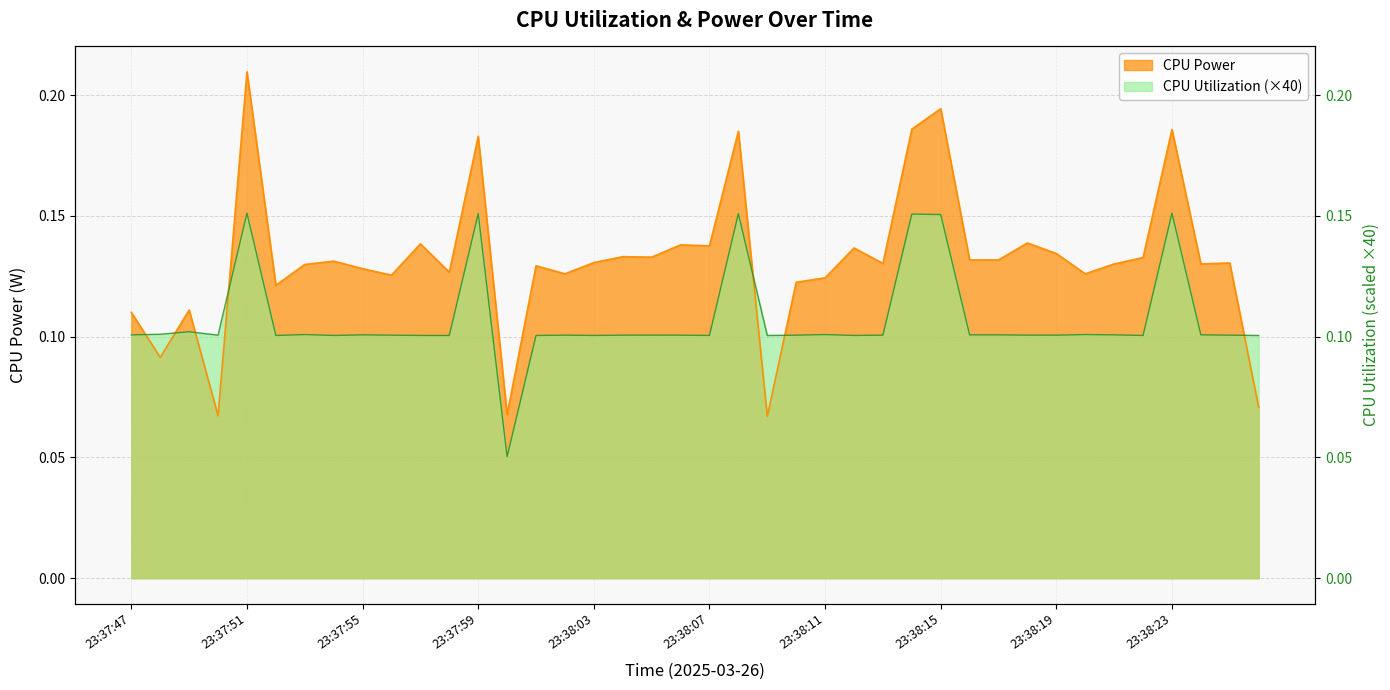

What is the average value of the CPU Utilization series?

0.1